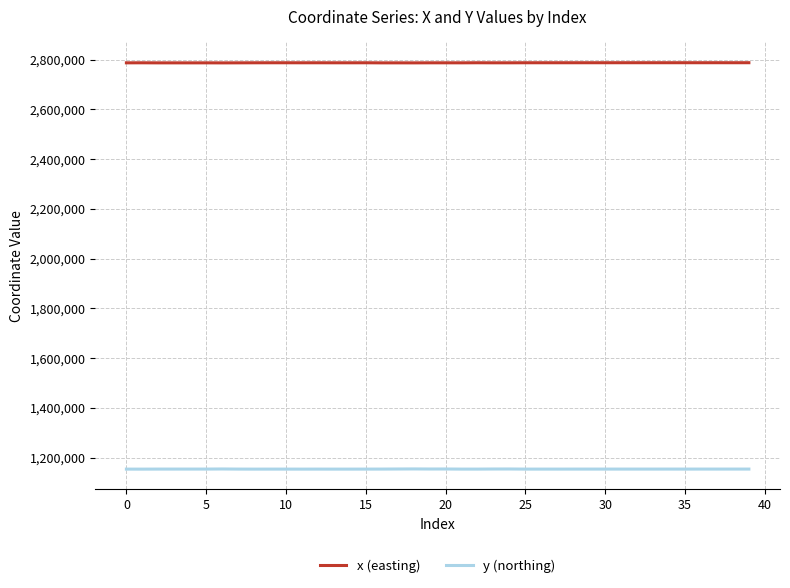

List the series in order of their overall mean, highest first.

x (easting), y (northing)